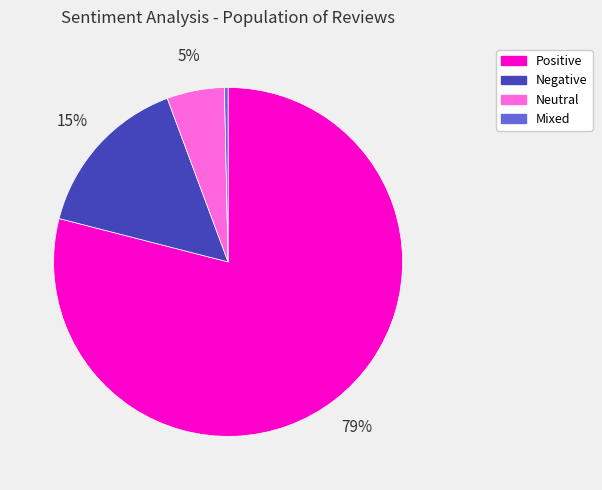

What is the majority slice?

Positive